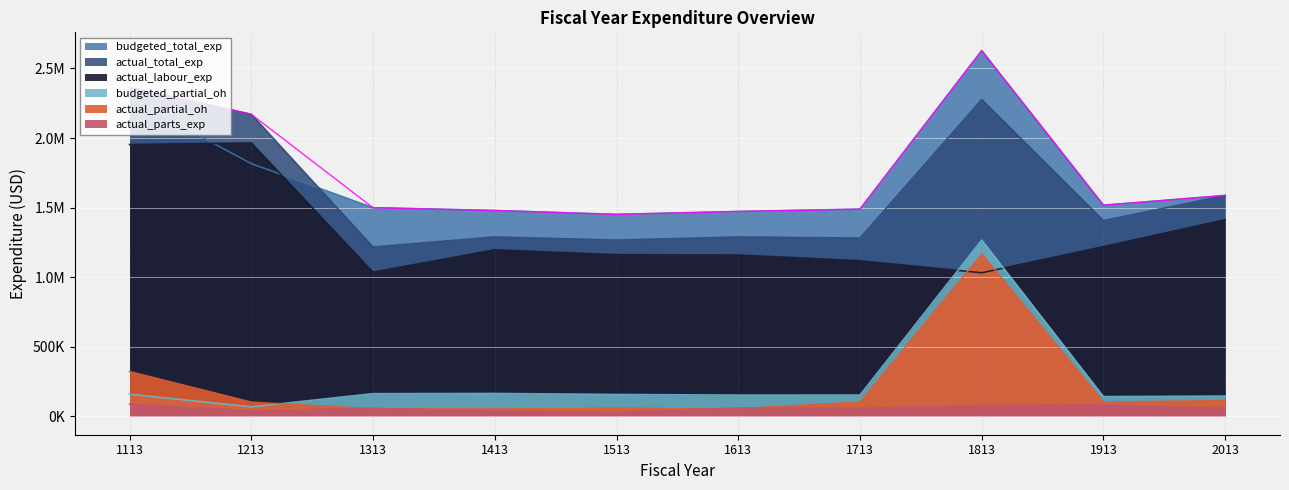

Which series has the largest total across all categories?

budgeted_total_exp